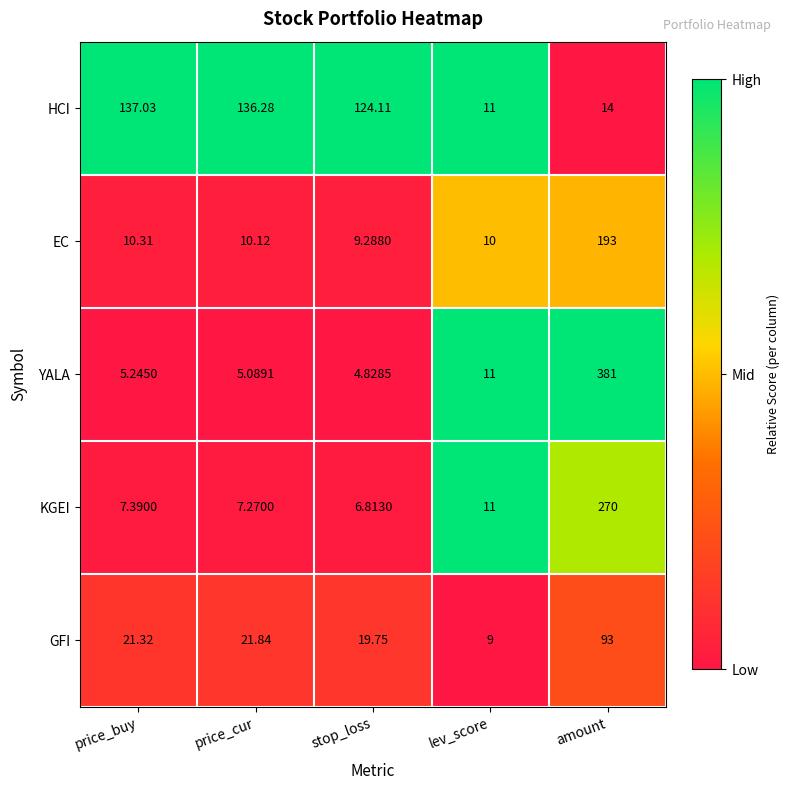

Which series has the largest total across all categories?

HCI